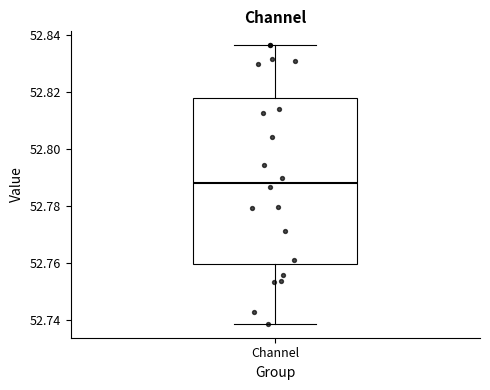

Read this box plot against the y-axis: the position of the median line, the range covered by the box, and the ends of both whiskers. The values are not printed on the chart, so give them approximately, as read against the axis.

median 52.788, box 52.760 to 52.818, whiskers 52.738 to 52.836